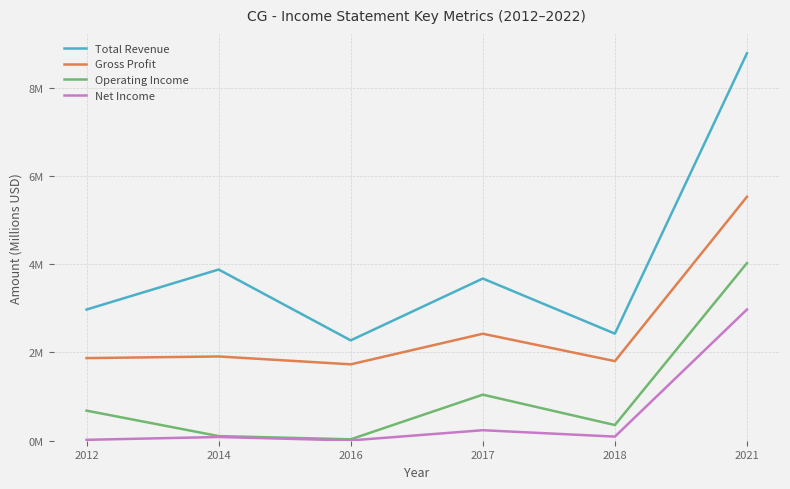

Does the chart have visible grid lines?

Yes